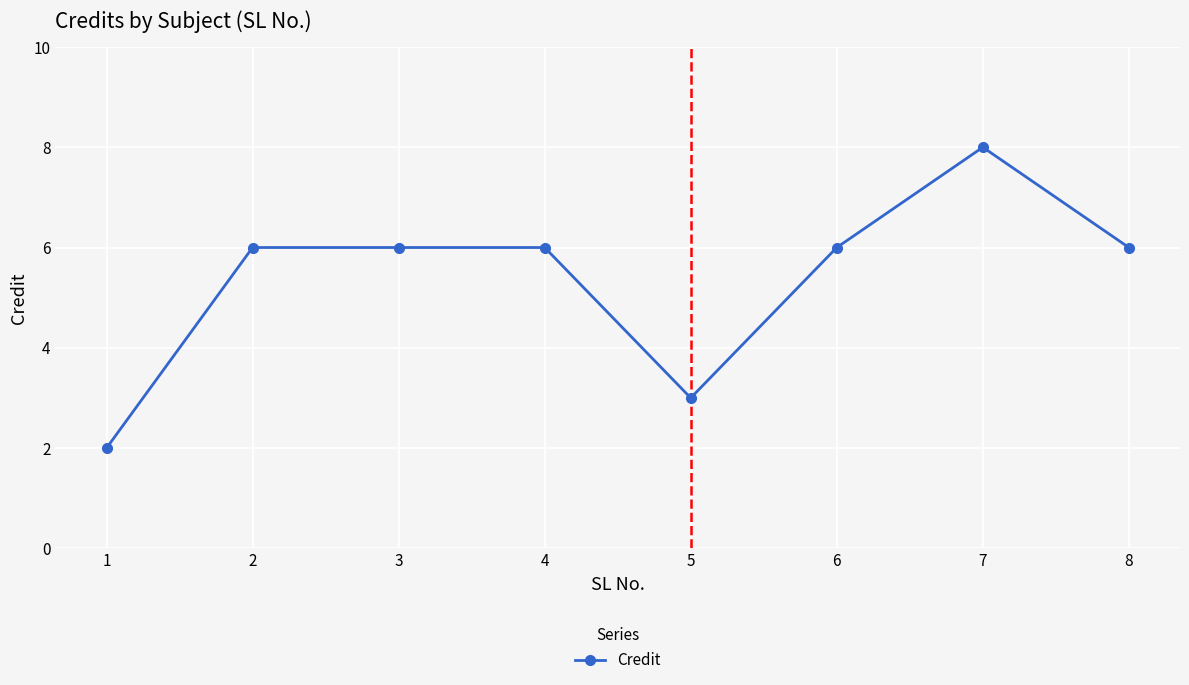

What is the change in value from 3 to 5?

-3